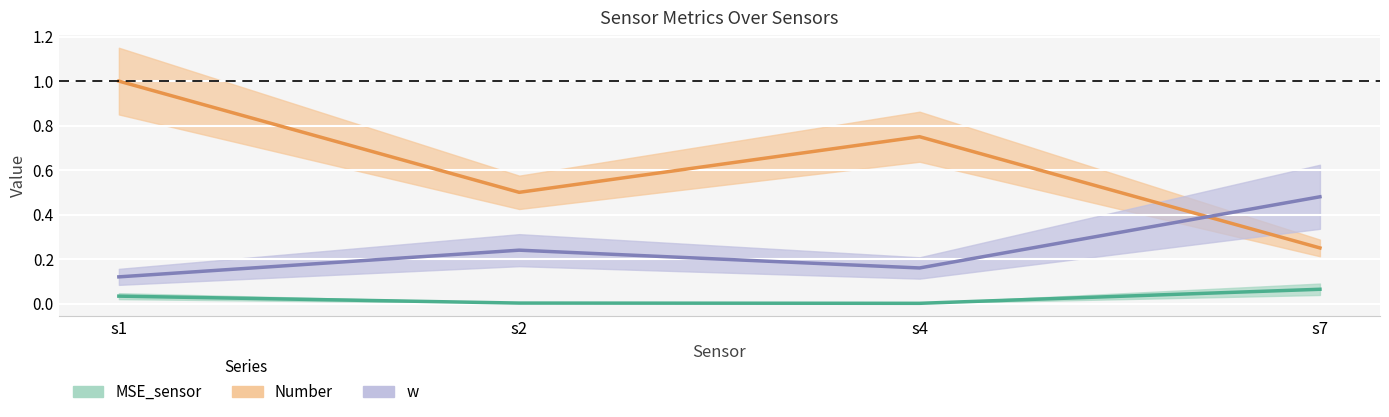

How many times do Number and w cross each other?

1